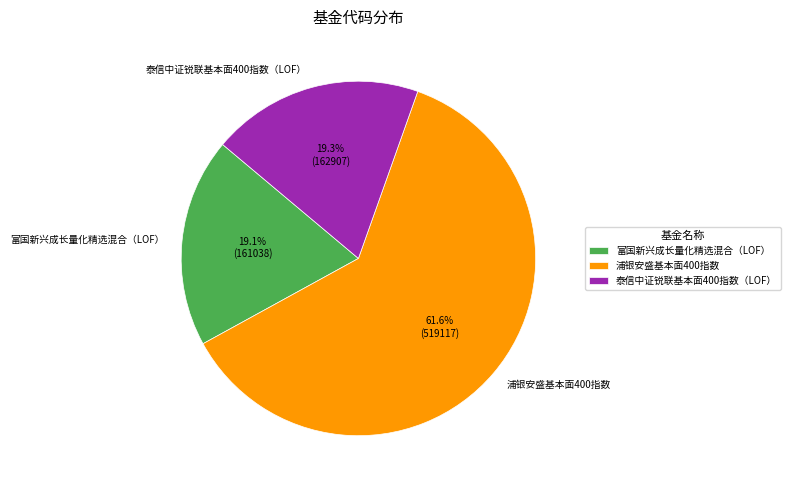

Do 富国新兴成长量化精选混合（LOF） and 浦银安盛基本面400指数 together represent more than half of the pie?

Yes